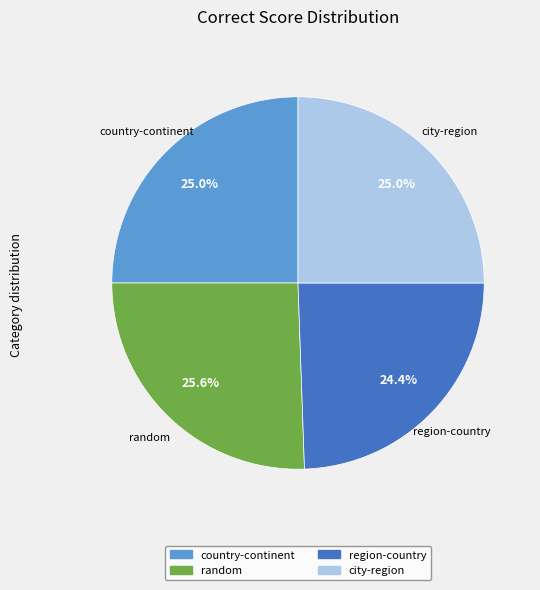

True or false: random accounts for 40% of the total.

False